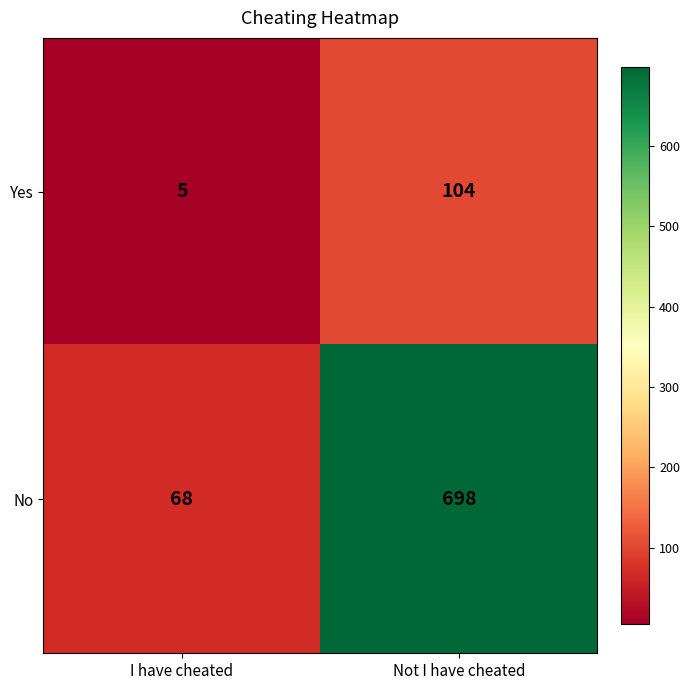

Reading left to right, what are all the values shown in this chart?

Yes: 5	104
No: 68	698